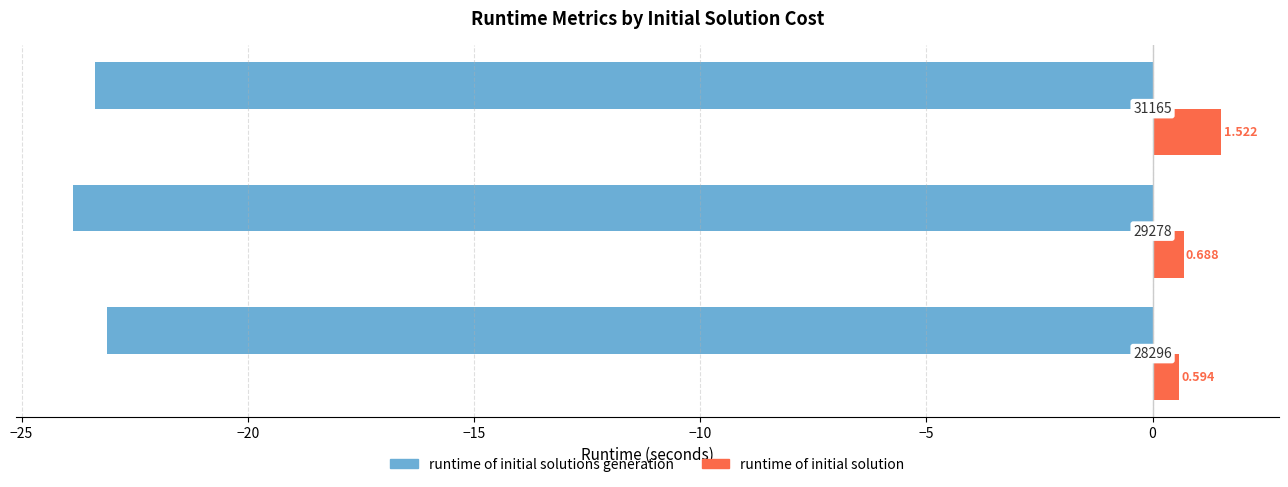

What are all the series names shown in the legend?

runtime of initial solutions generation, runtime of initial solution